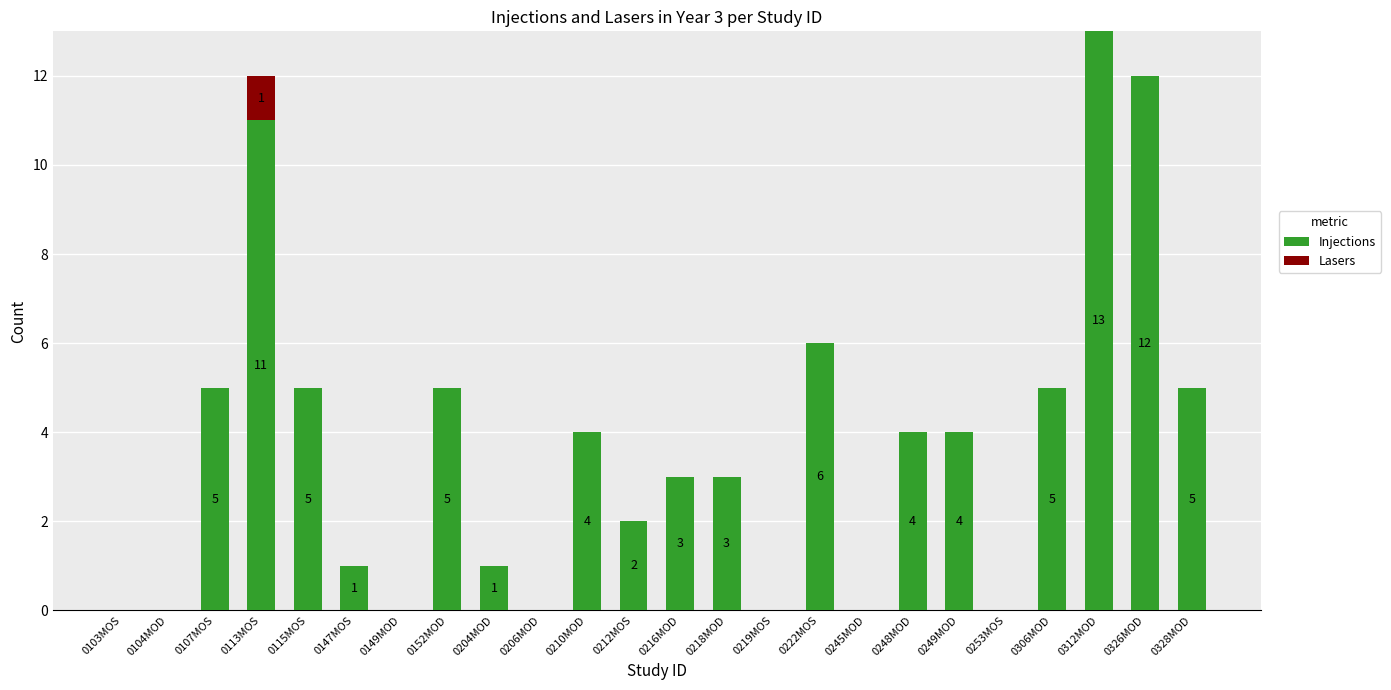

How many categories are shown in the chart?

24